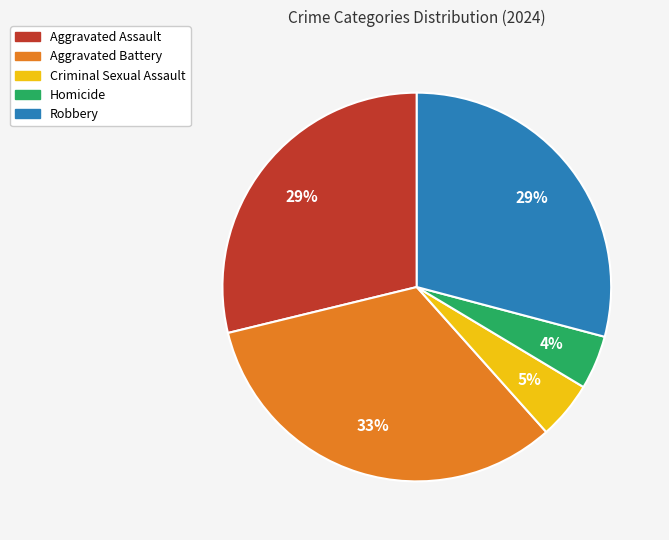

True or false: Robbery accounts for 29% of the total.

True